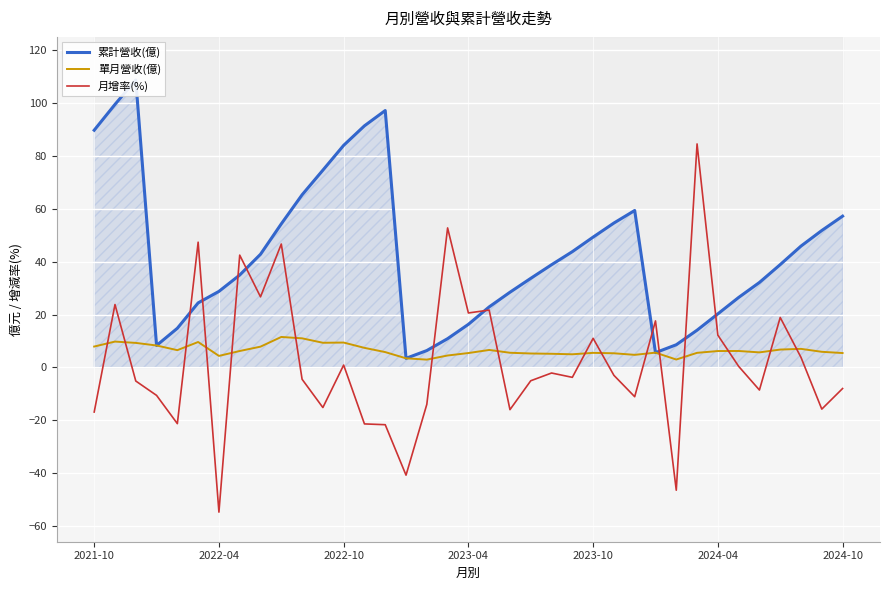

List the series in order of their peak value, lowest first.

單月營收(億), 月增率(%), 累計營收(億)